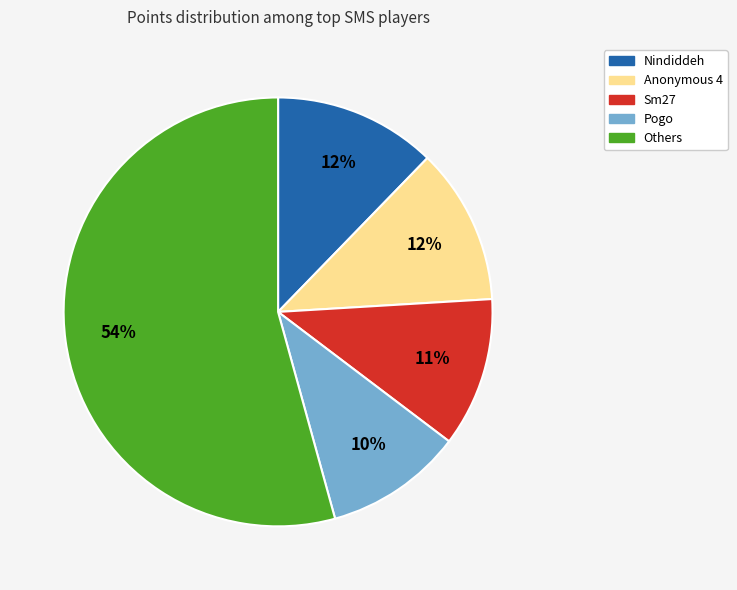

To the nearest percent, what is the average slice percentage?

20%